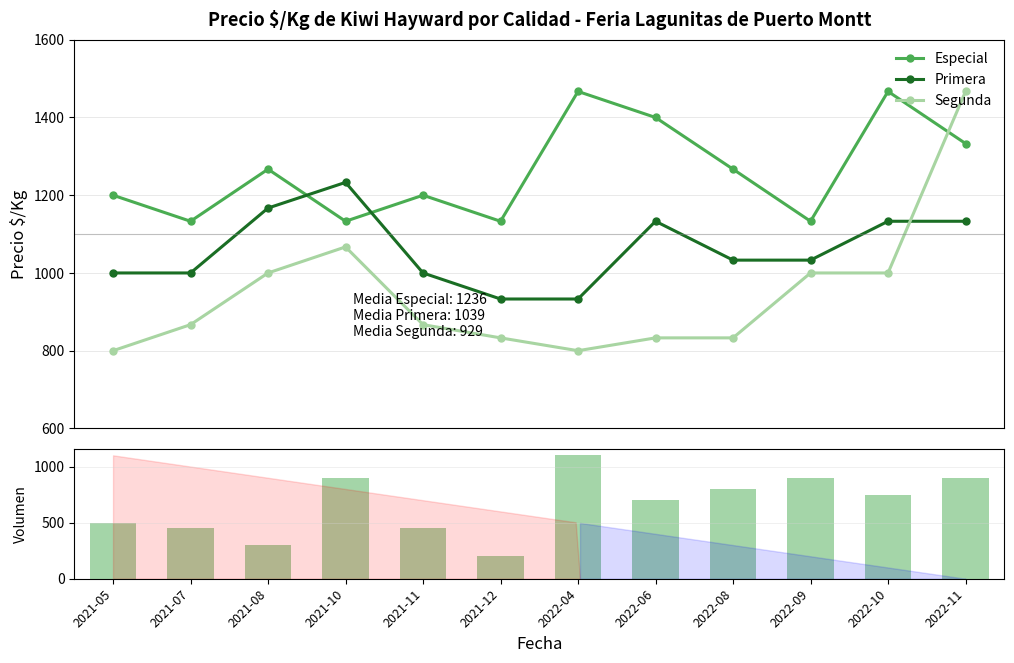

What is the label of the 10th bar from the left?

2022-09